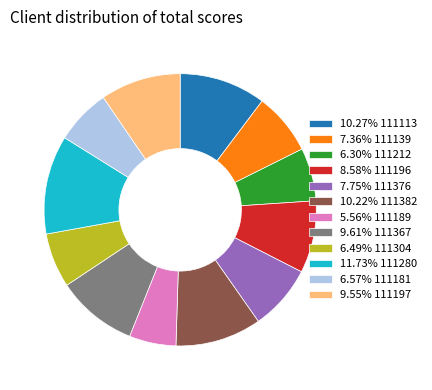

Does 9.61% 111367 account for over 50% of the chart?

No